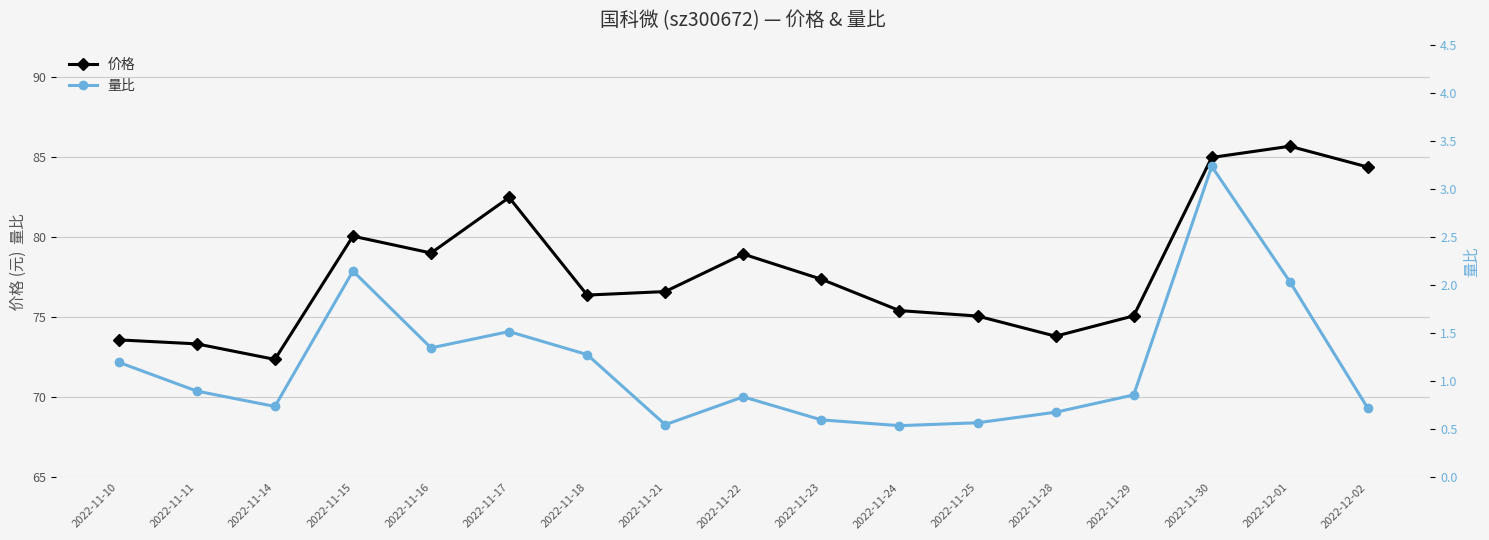

What is the difference between the 价格 values at 2022-11-25 and 2022-11-23?

2.3